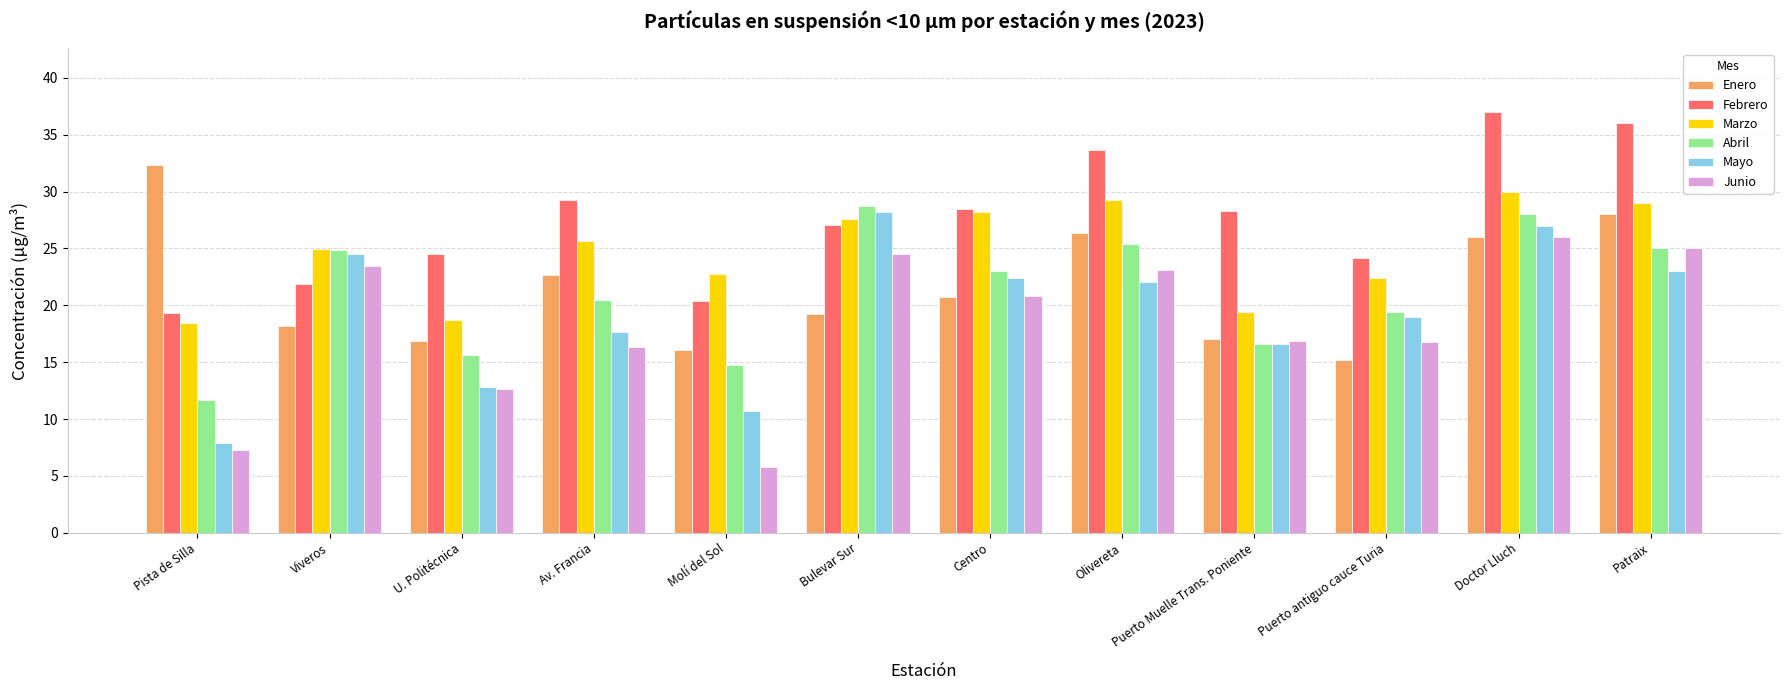

Which category has the highest value across all series?

Doctor Lluch